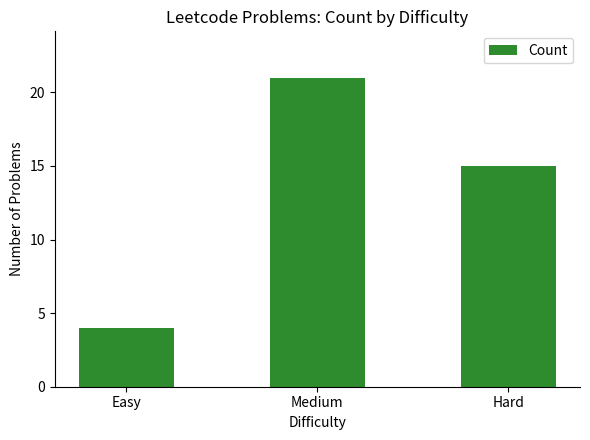

At which label is the value closest to 12?

Hard